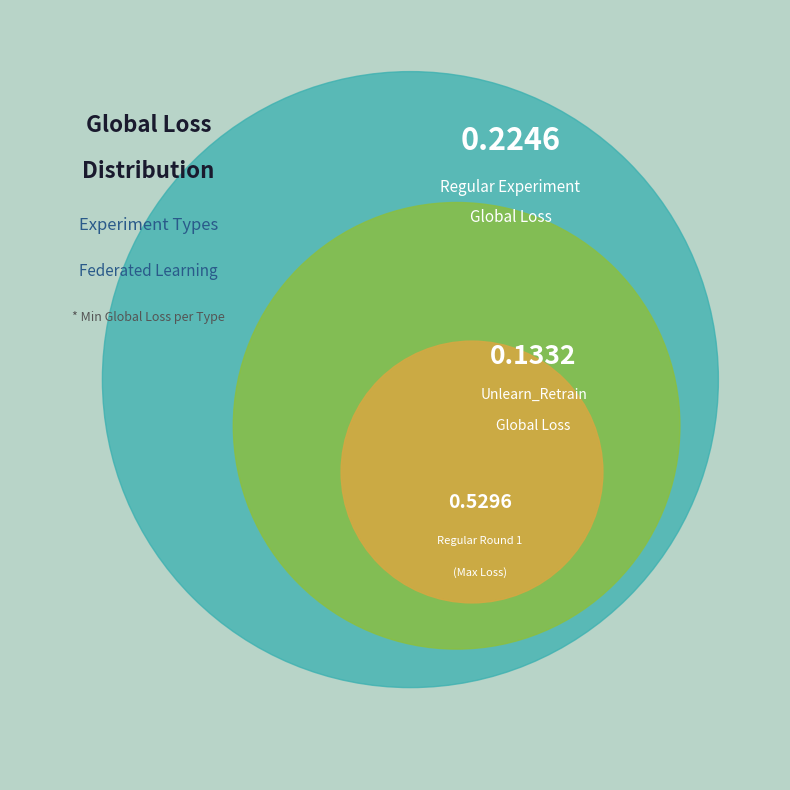

What is the largest slice in the pie chart?

Regular